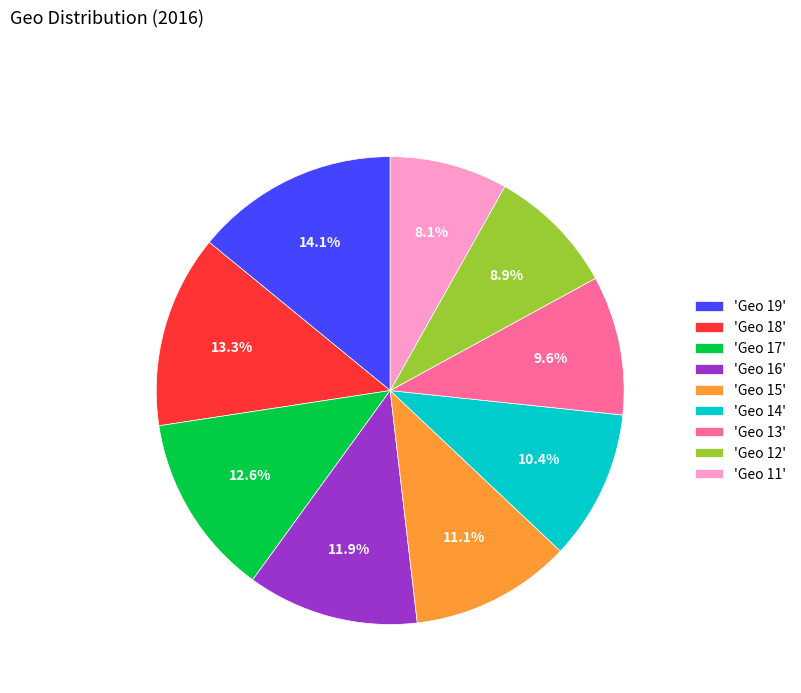

Between 'Geo 18' and 'Geo 11', which is larger?

'Geo 18'